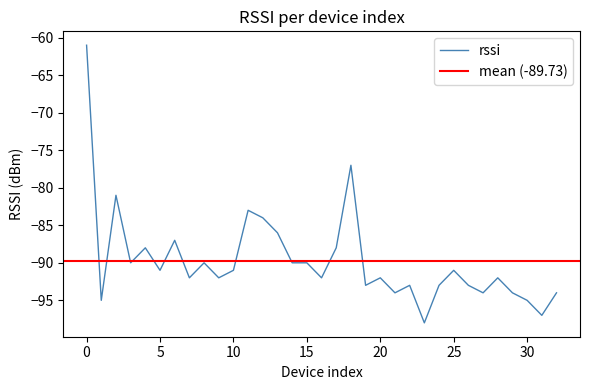

Where is the first local maximum?

2